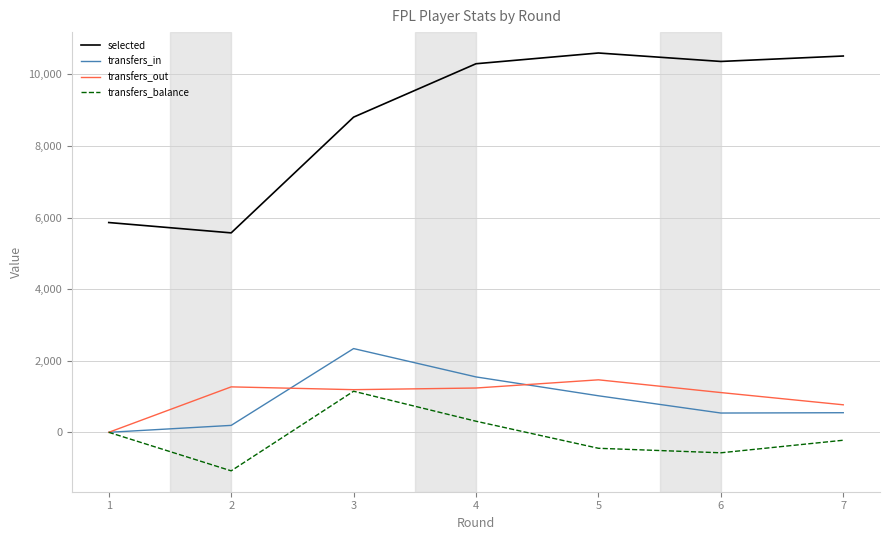

Which series has the largest range (max minus min)?

selected